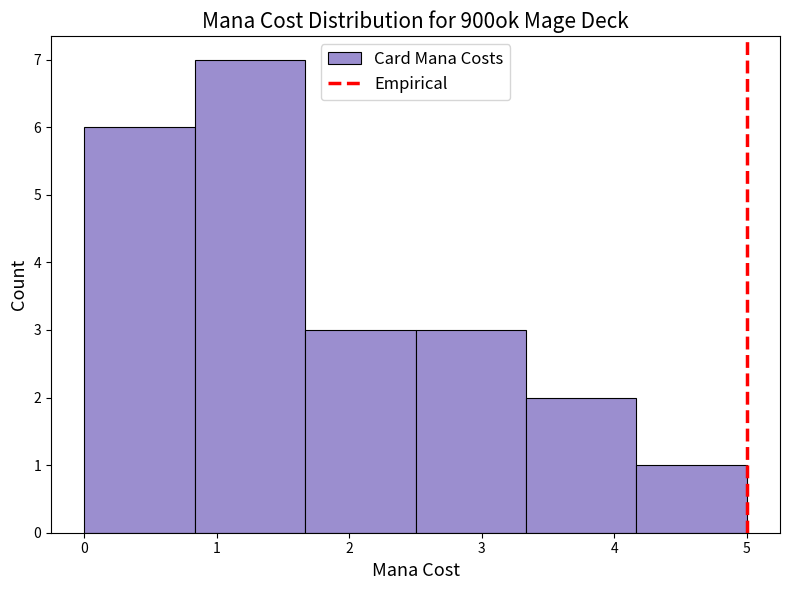

Reading left to right, list every bar in this chart as the range it spans on the x-axis followed by its height. Neither the bar edges nor the heights are printed on the chart, so give them approximately, as read against the axes.

0.0 to 0.8: 6
0.8 to 1.7: 7
1.7 to 2.5: 3
2.5 to 3.3: 3
3.3 to 4.2: 2
4.2 to 5.0: 1